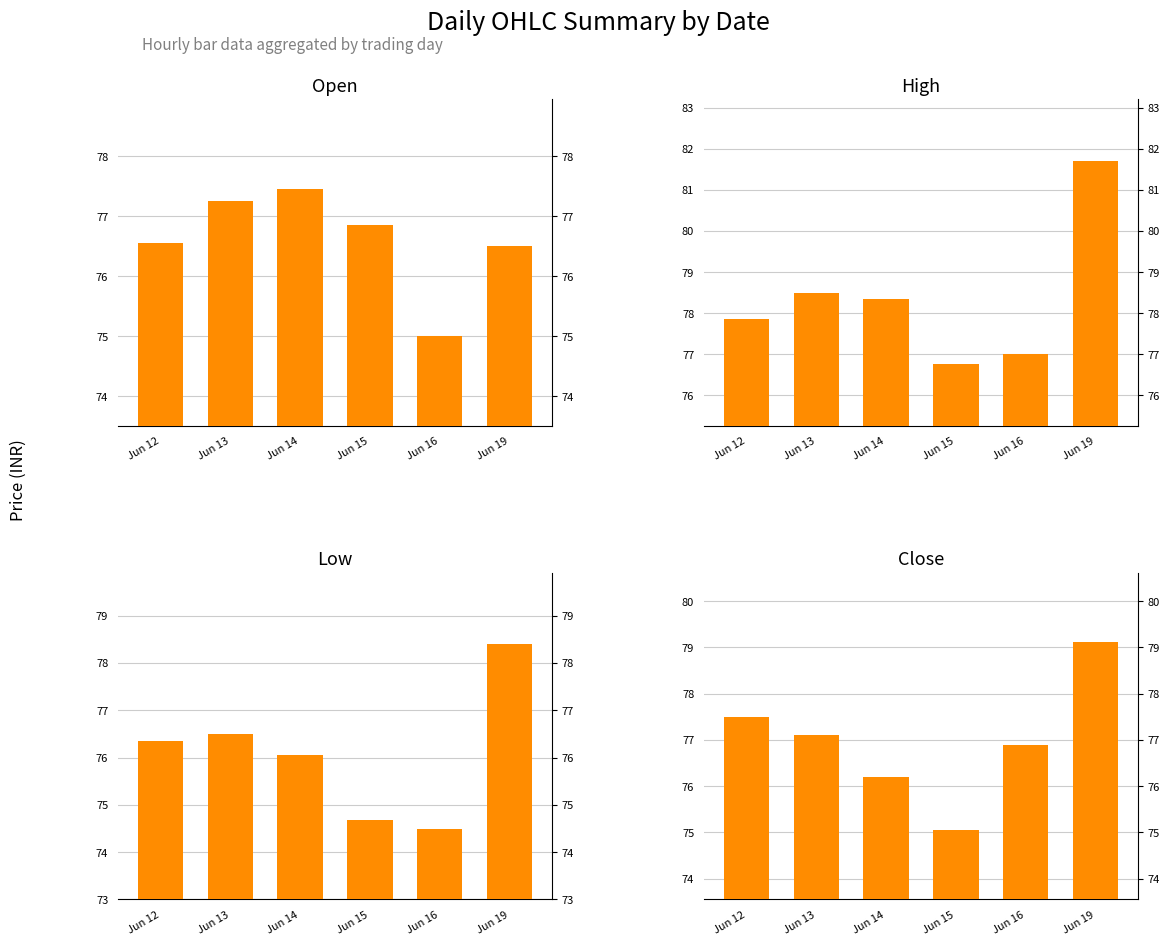

Does the chart contain stacked bars?

No